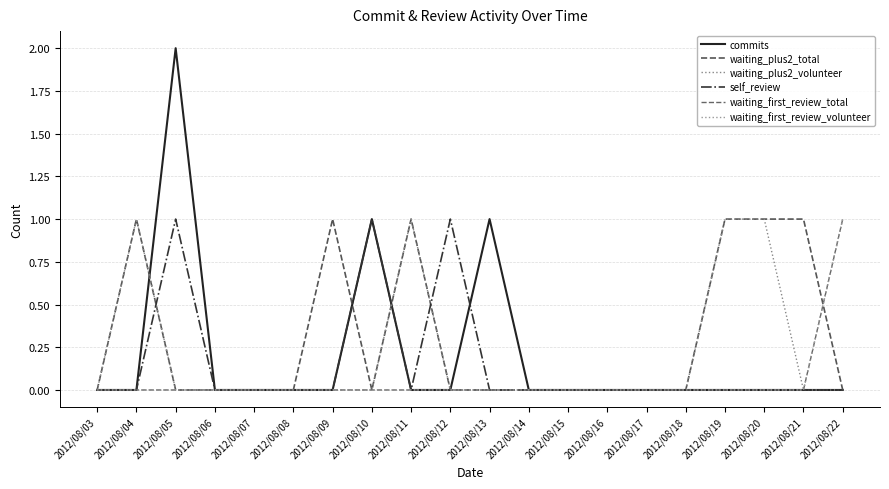

Is this an area chart (filled region under the line)?

No